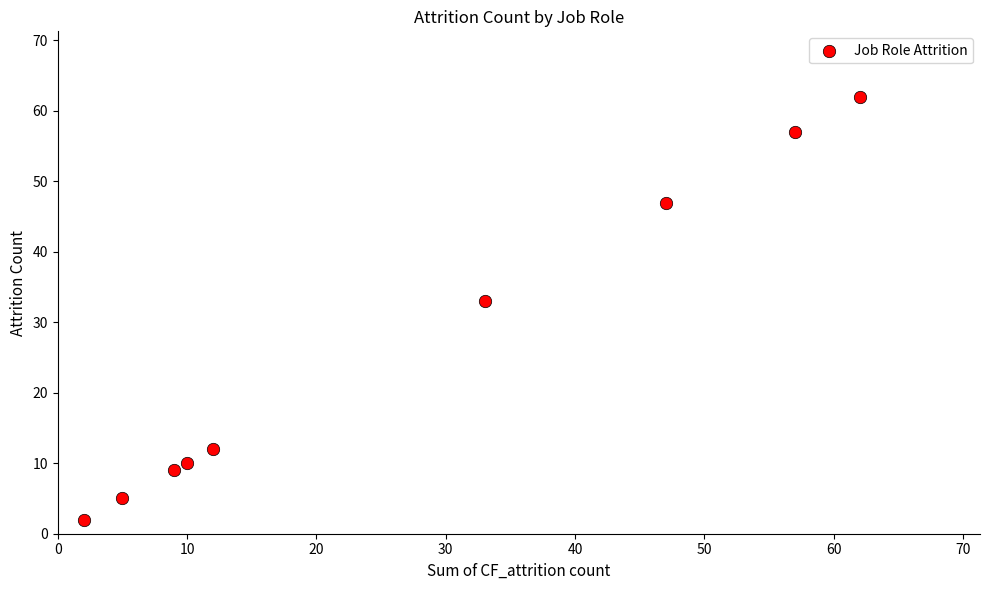

What is the range of X values (max minus min)?

60